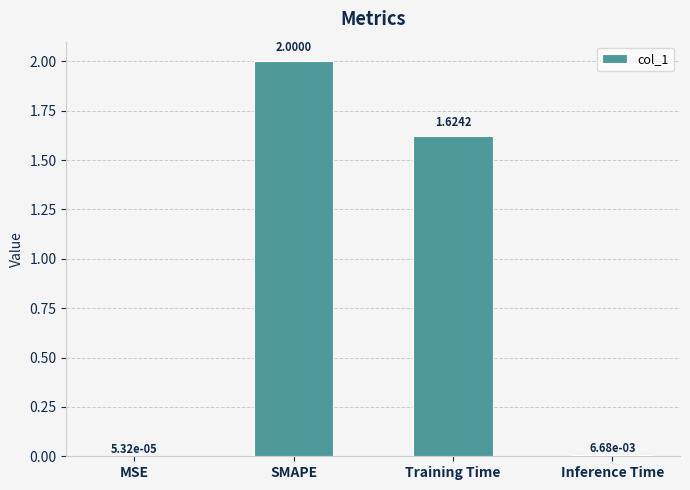

Does the chart contain stacked bars?

No